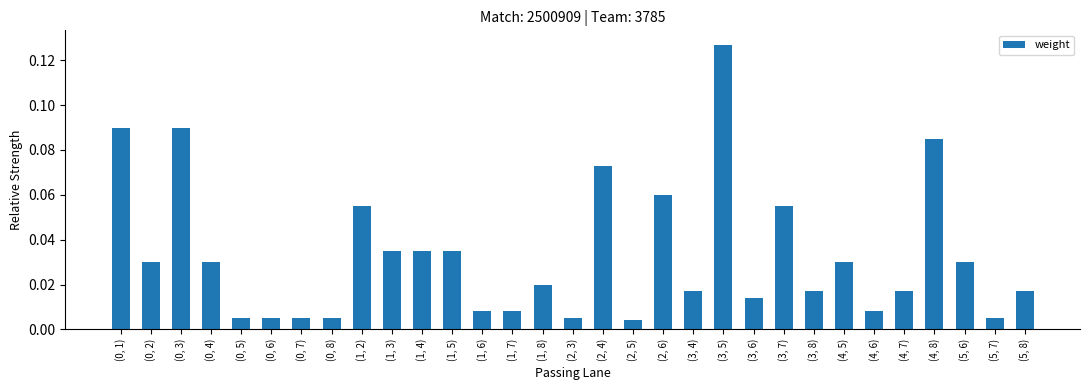

The chart shows a value of 0.0 at (4, 8). True or false?

False